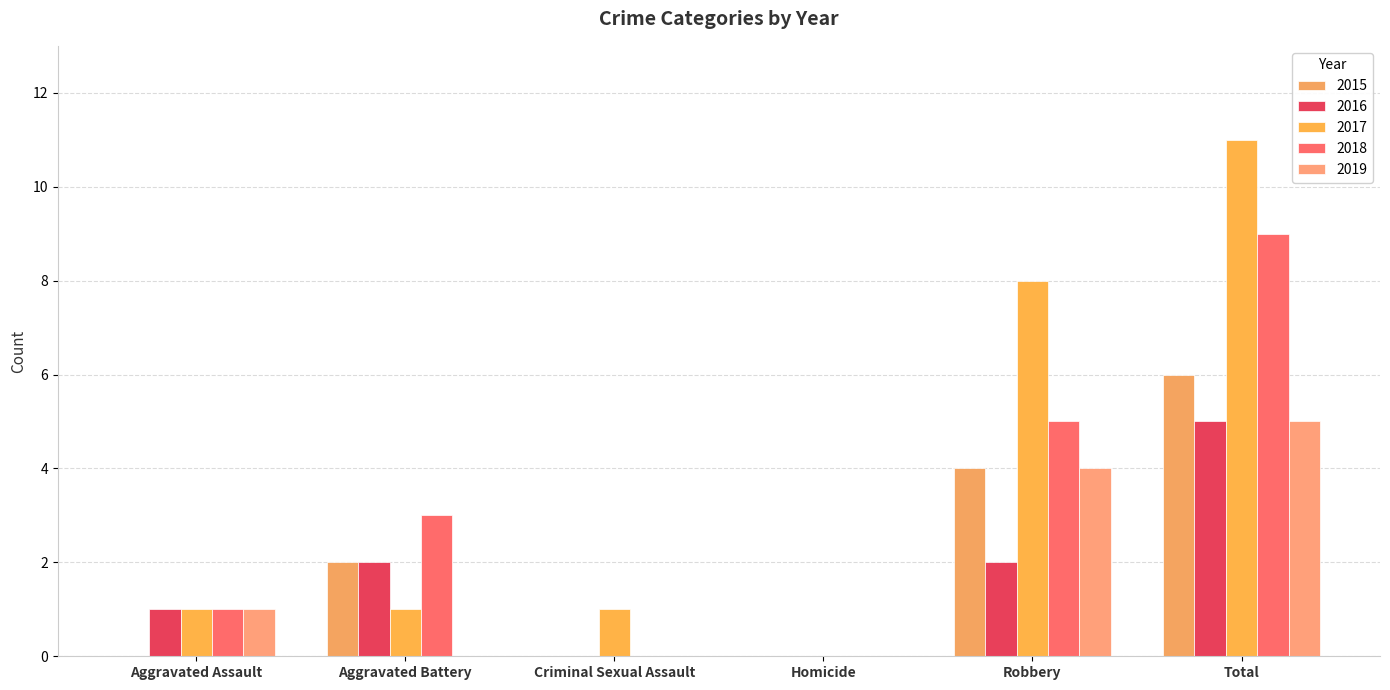

Is the value of 2017 at Criminal Sexual Assault greater than the value of 2018 at Criminal Sexual Assault?

Yes